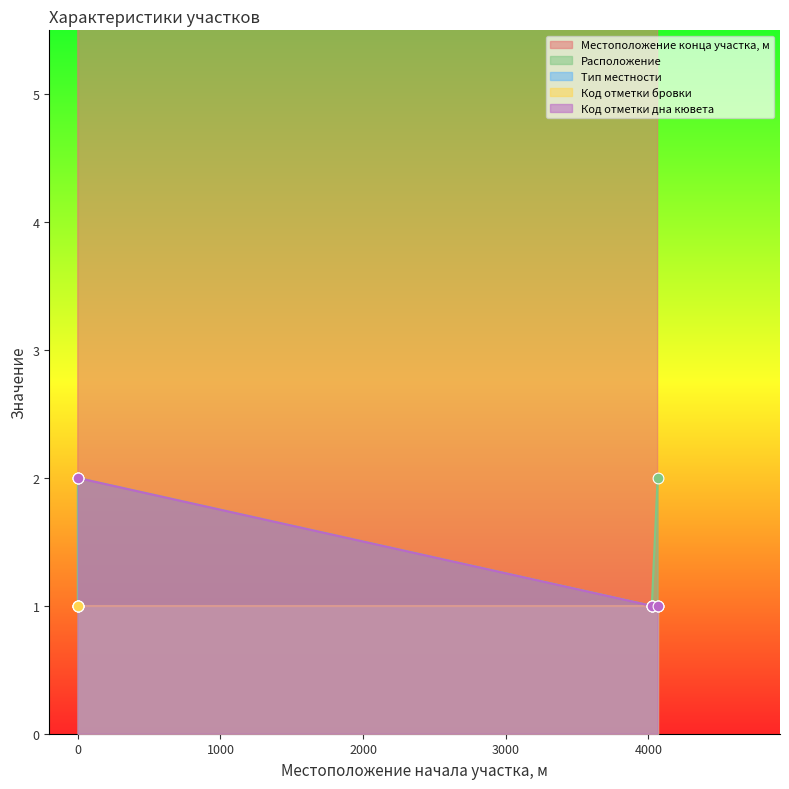

At how many categories does at least one series exceed 1680?

4